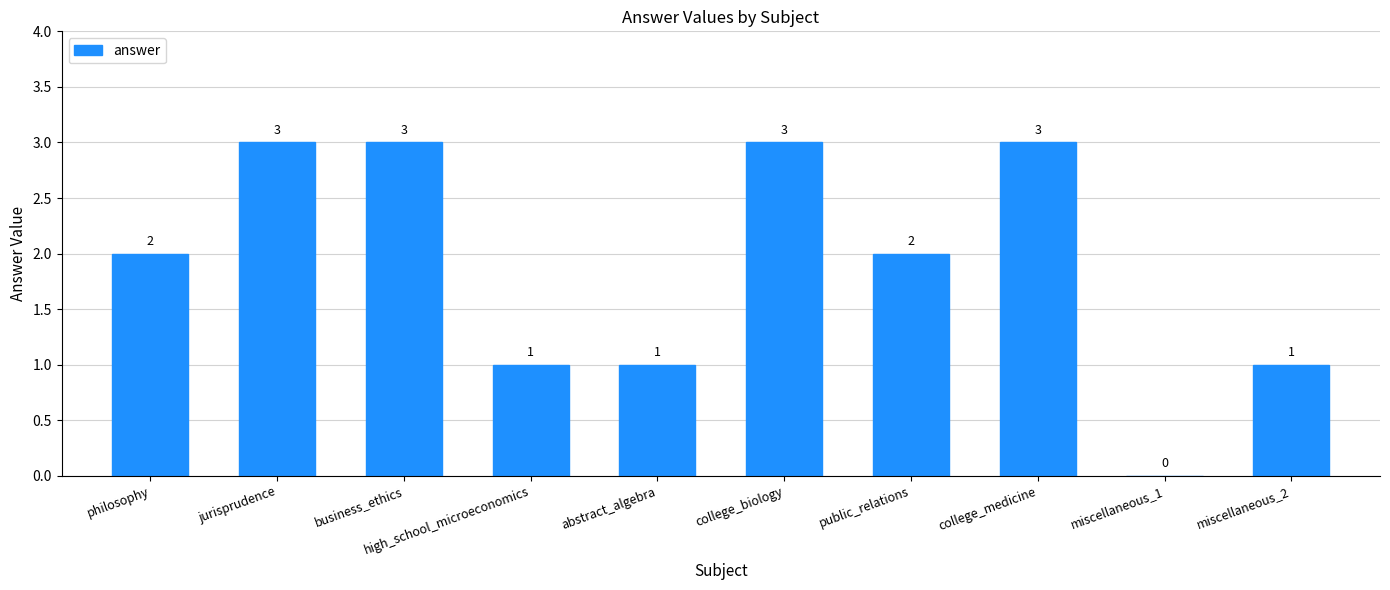

The chart shows a value of 1 at abstract_algebra. True or false?

True